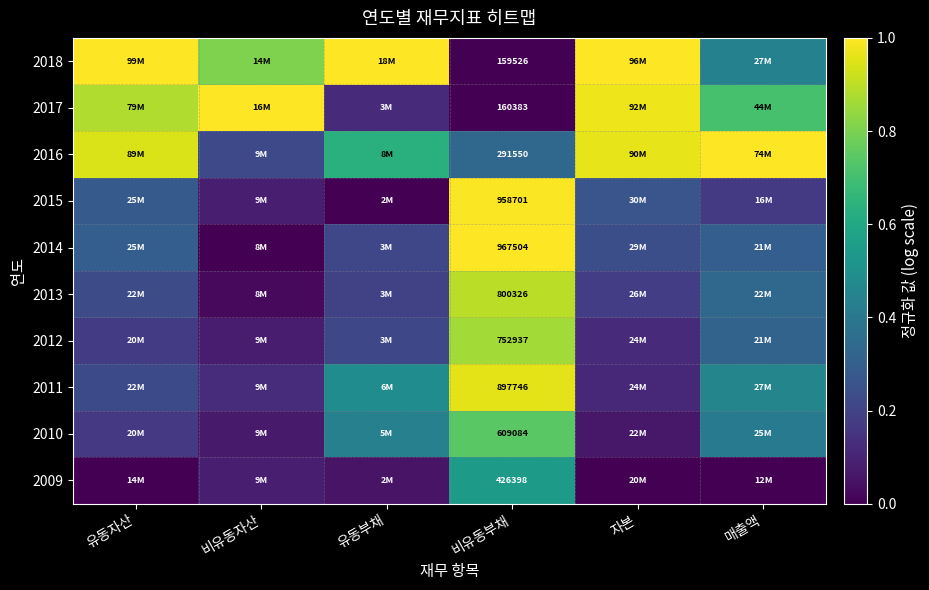

True or false: 2012 has a value of 0.2 at 유동부채.

True